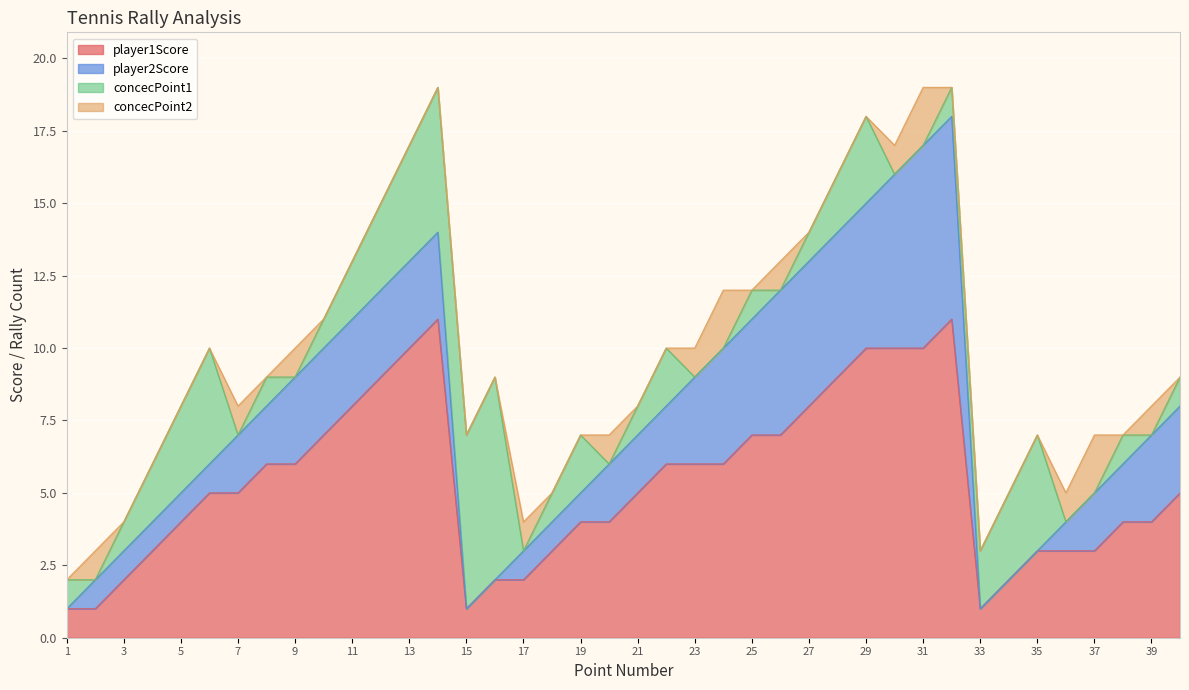

The player2Score series shows 5 at 27. True or false?

True